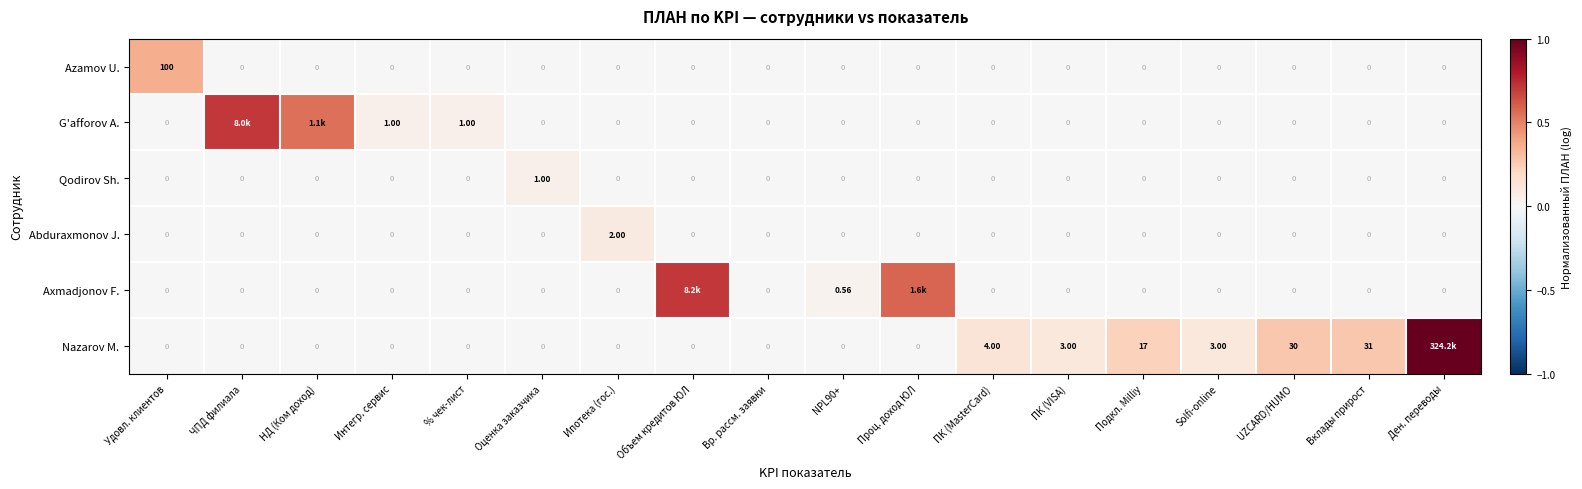

At how many categories does at least one series exceed 0?

17